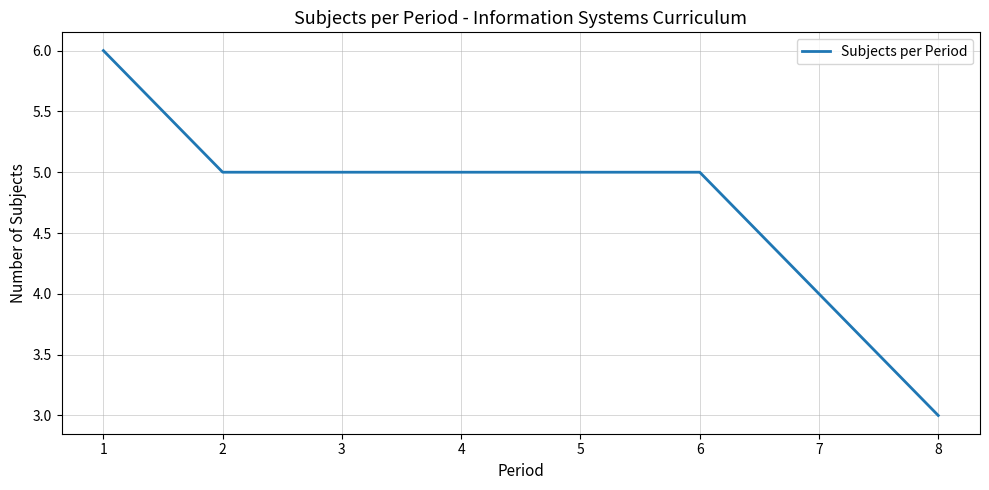

Reading left to right, list all the values displayed in this chart.

6	5	5	5	5	5	4	3